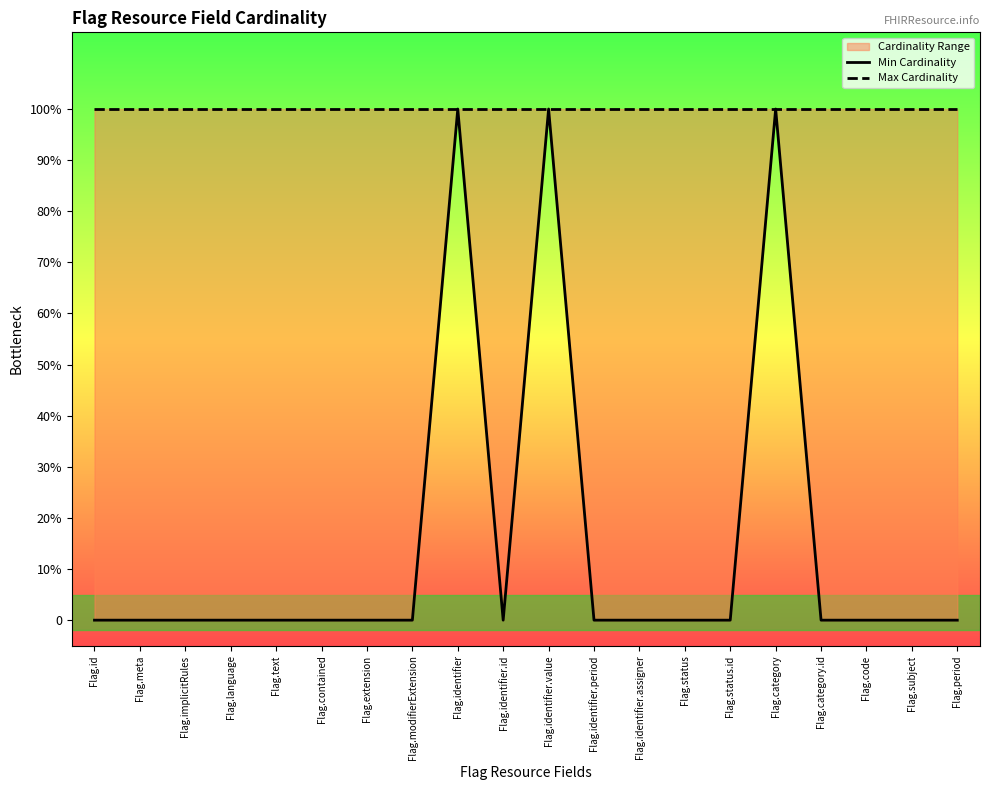

Rank the series by their average value, from highest to lowest.

Max Cardinality, Min Cardinality